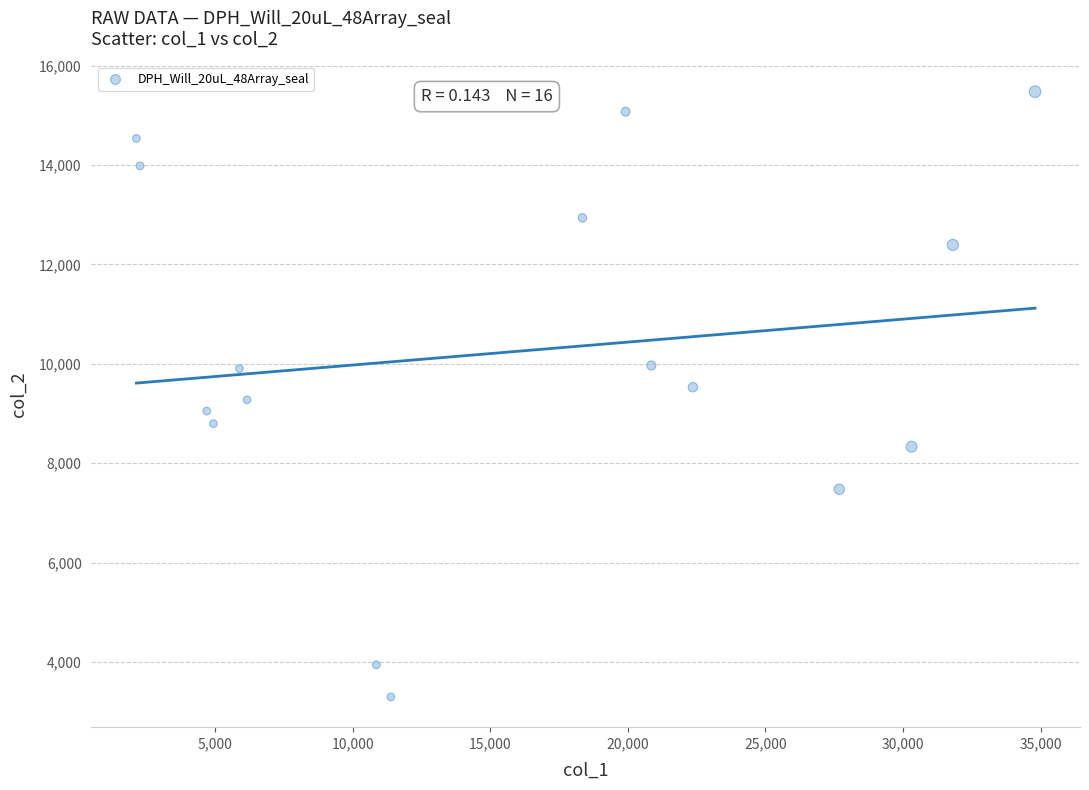

What is the range of X values (max minus min)?

32649